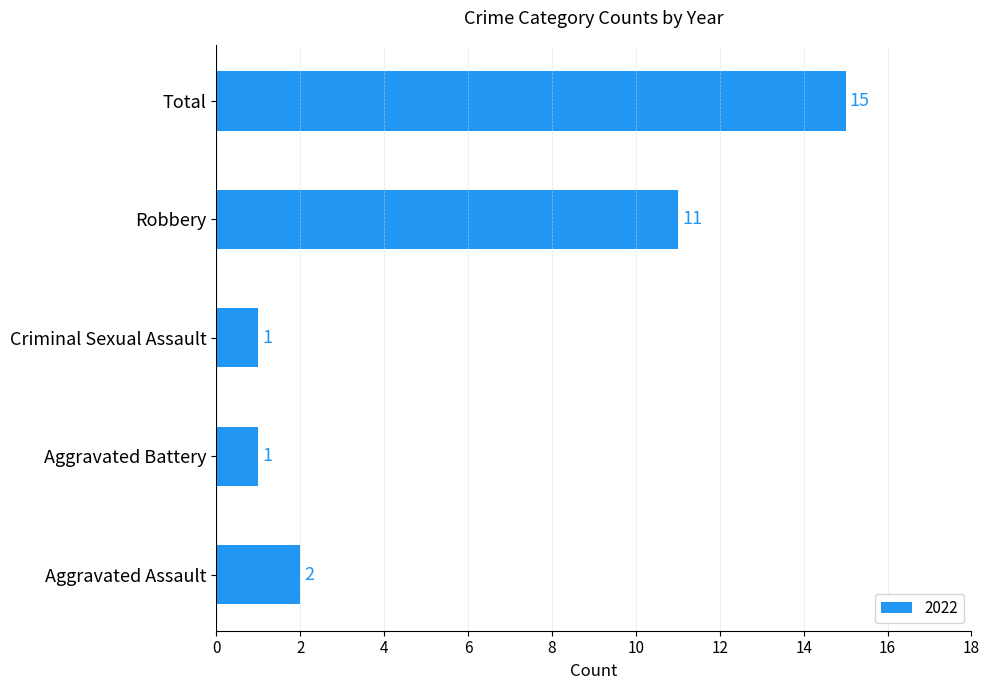

What is the difference between the second highest and minimum values?

10